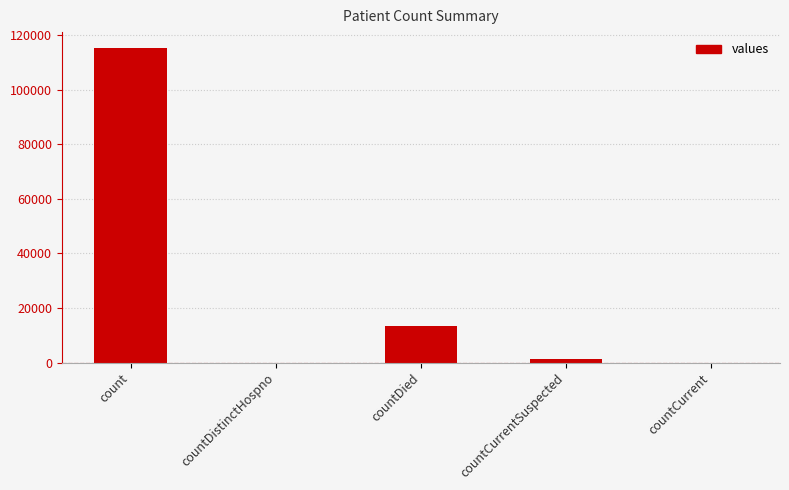

What is the average value?

26021